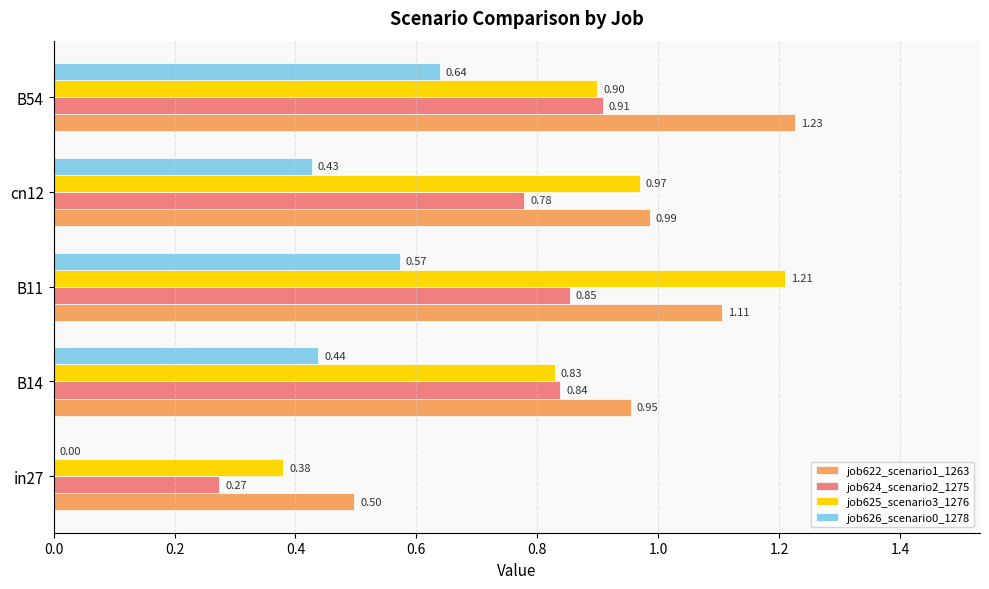

At which category is the sum across all series the highest?

B11